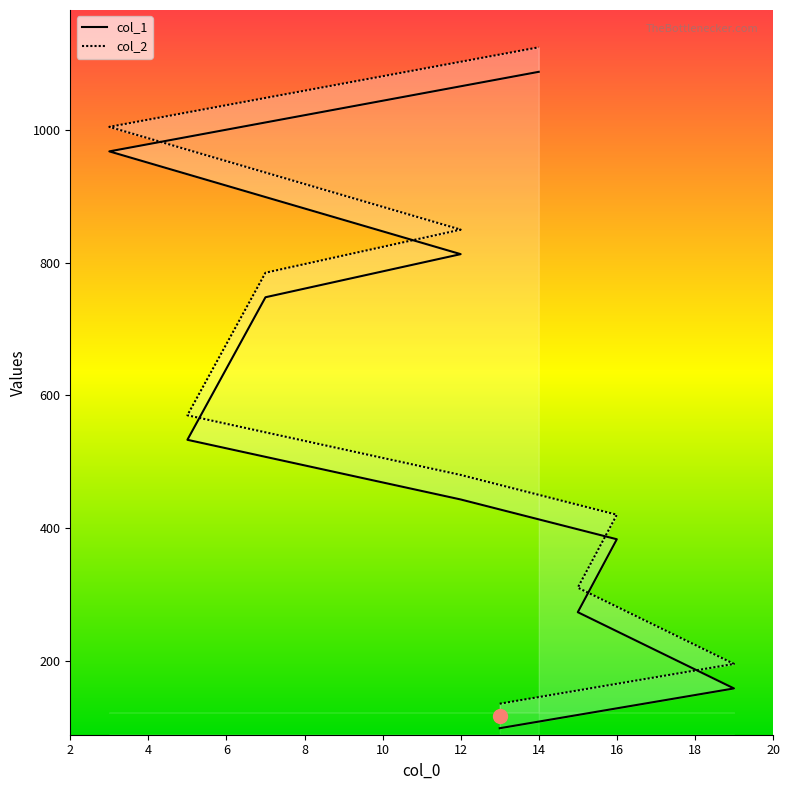

Is this an area chart (filled region under the line)?

No